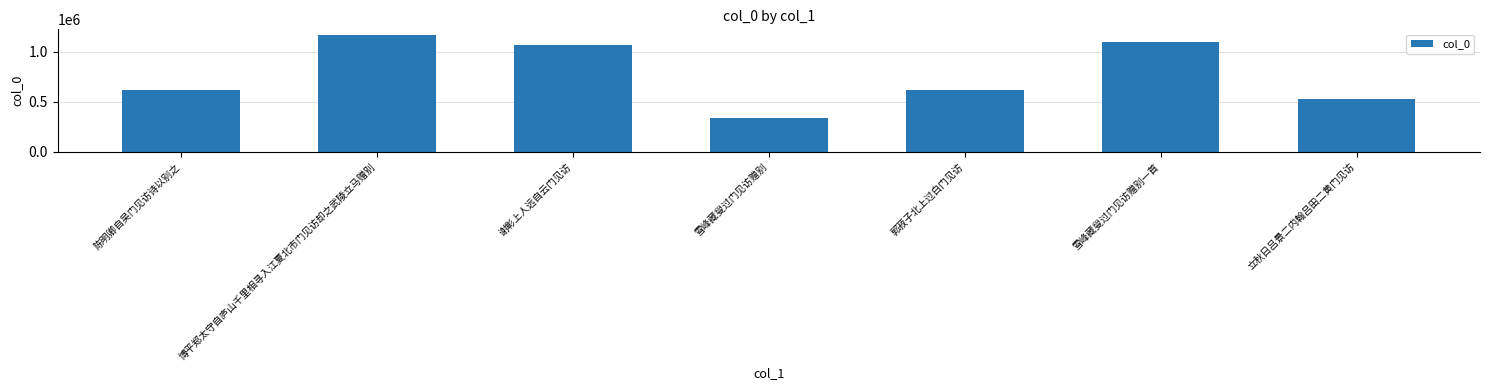

What is the change in value from 谢彰上人远自云门见访 to 雪峰藏叟过门见访赠别一首?

+28192